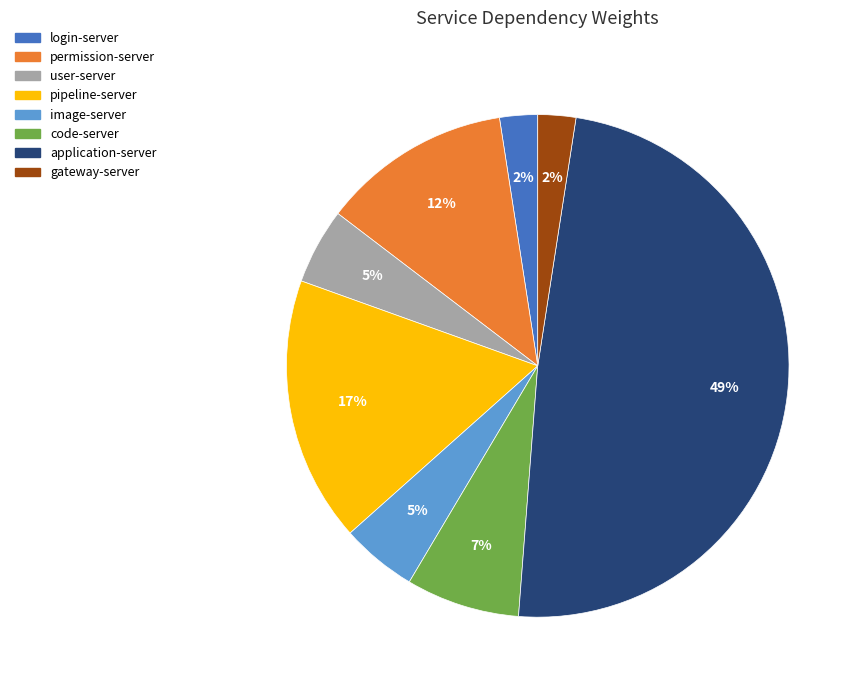

How many segments does this pie chart have?

8